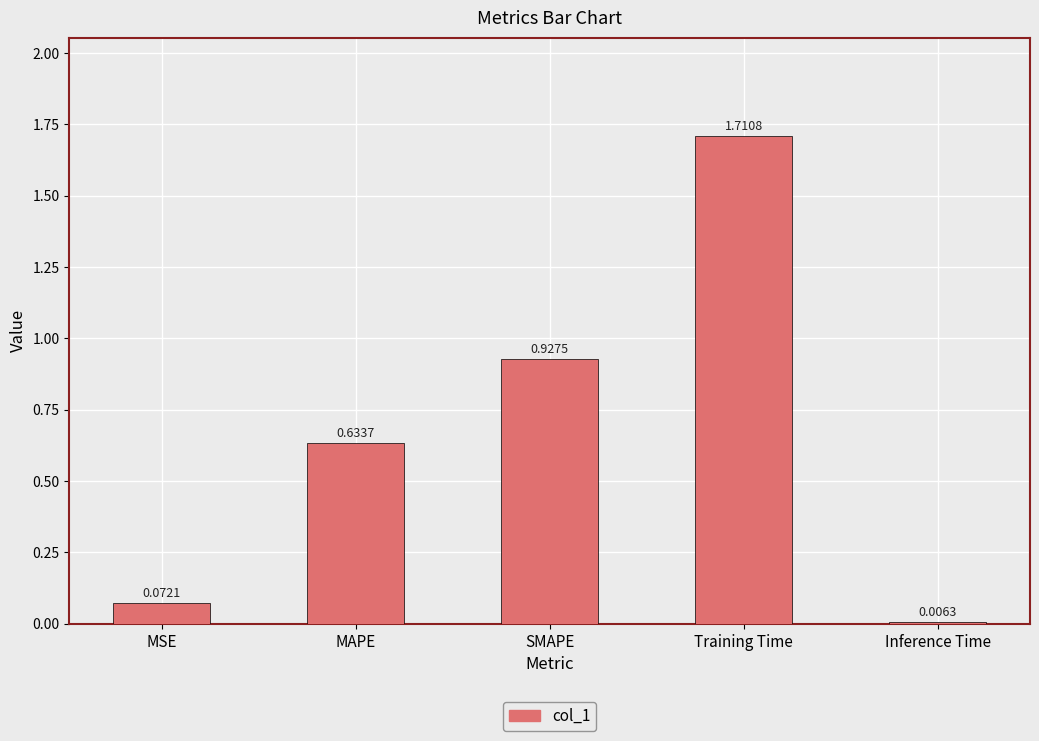

How many bars are there in total?

5